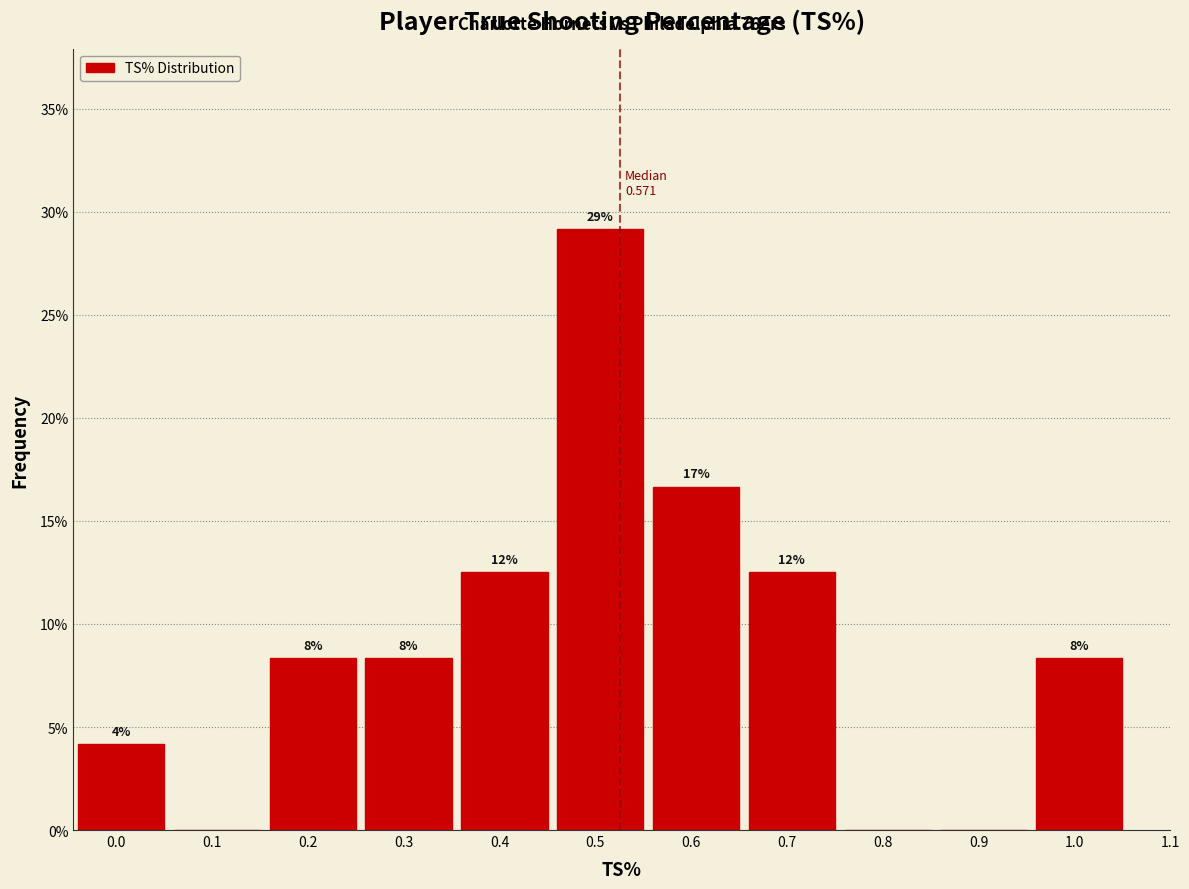

Are the bars horizontal?

No